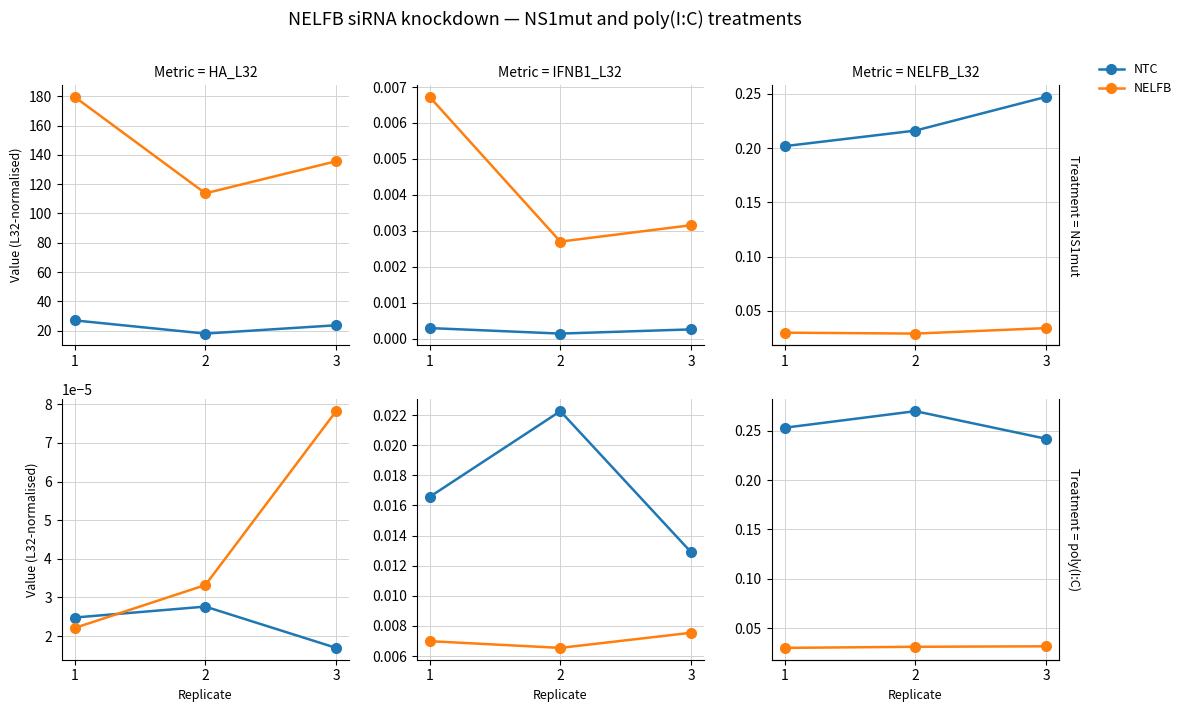

At which label does NTC reach its minimum?

3